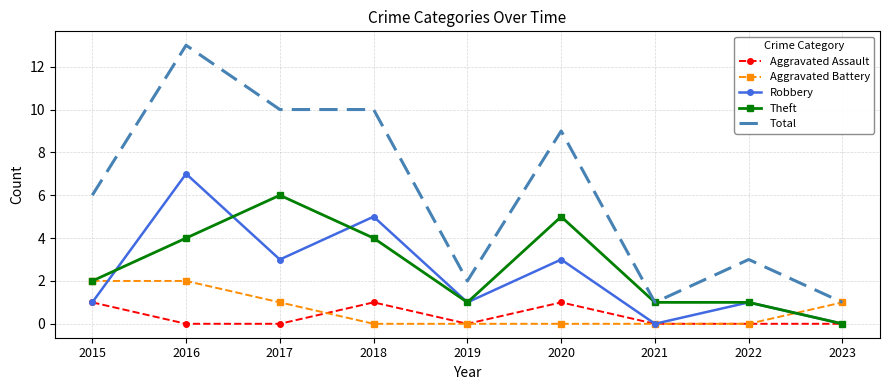

What is the difference between the highest and lowest values at 2015?

5